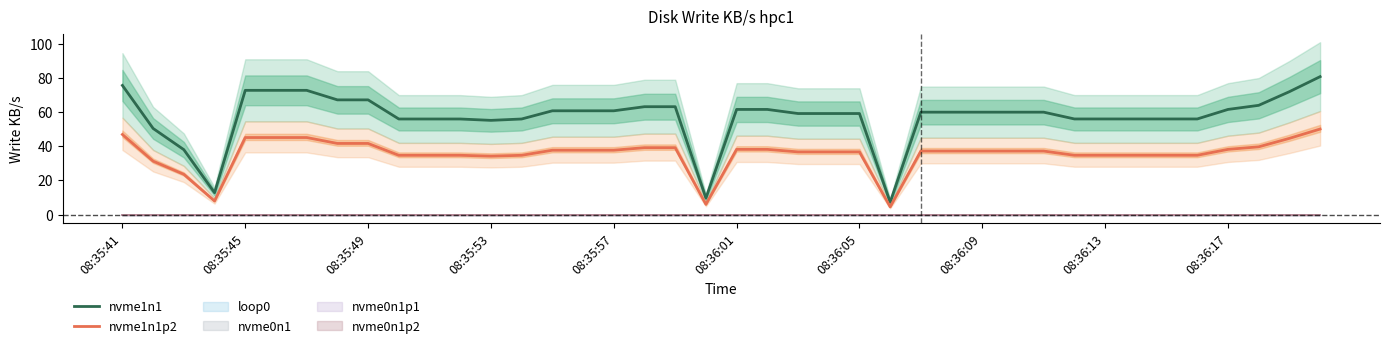

True or false: nvme1n1 and nvme1n1p2 intersect in this chart.

False